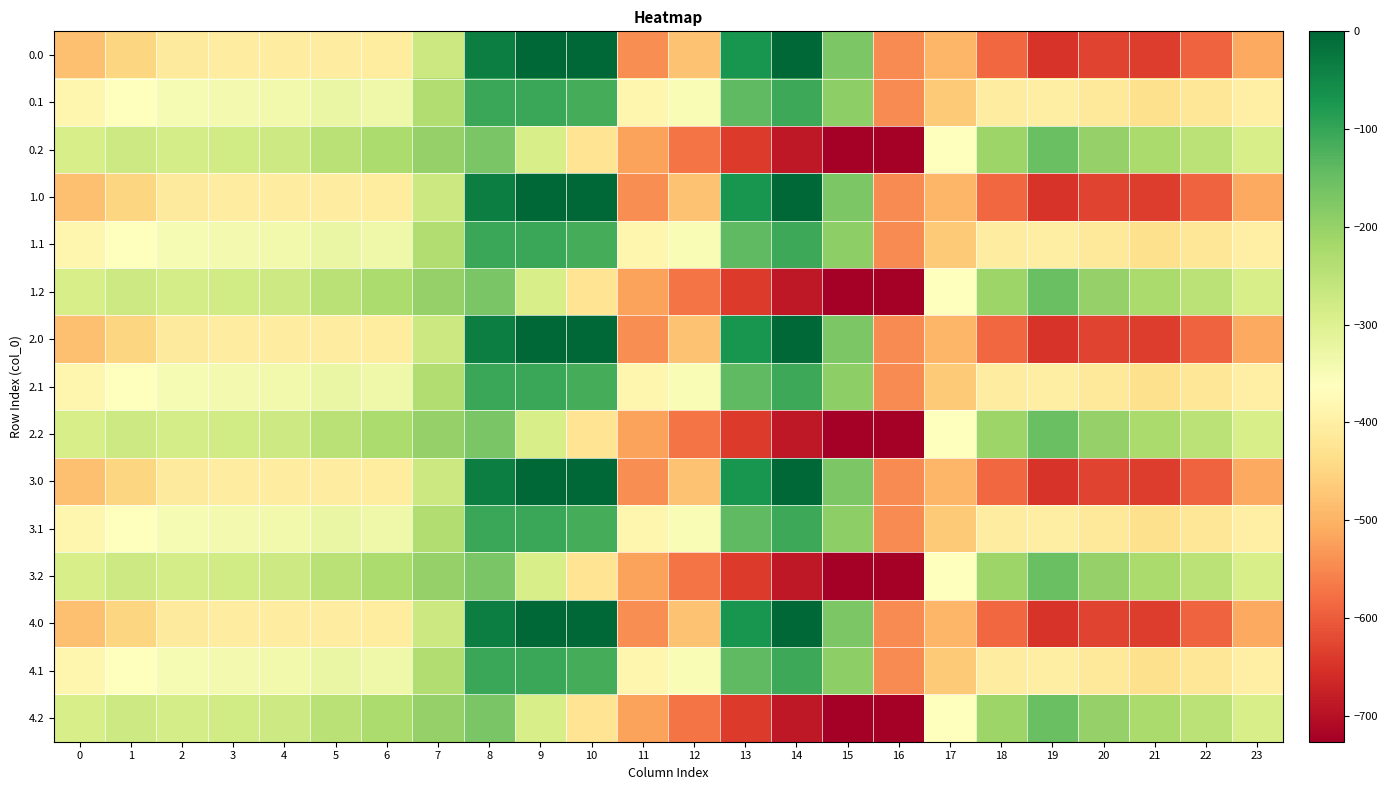

Reading left to right, extract all data points from this chart.

0.0: 0=-482.0	1=-449.5	2=-410.3	3=-404.4	4=-404.9	5=-403.8	6=-408.0	7=-270.7	8=-35.0	9=0.0	10=0.0	11=-544.3	12=-477.2	13=-70.2	14=-0.3	15=-172.8	16=-545.4	17=-494.8	18=-586.7	19=-649.2	20=-629.9	21=-638.4	22=-592.3	23=-511.3
0.1: 0=-384.6	1=-361.1	2=-347.9	3=-342.7	4=-339.6	5=-325.7	6=-332.2	7=-234.9	8=-102.3	9=-104.8	10=-114.0	11=-384.7	12=-350.8	13=-141.2	14=-105.5	15=-190.4	16=-547.3	17=-466.6	18=-405.4	19=-400.2	20=-414.5	21=-432.4	22=-419.9	23=-399.4
0.2: 0=-287.1	1=-272.7	2=-285.5	3=-281.0	4=-274.4	5=-245.0	6=-228.8	7=-199.0	8=-169.5	9=-288.5	10=-423.5	11=-520.6	12=-571.2	13=-640.4	14=-687.4	15=-725.8	16=-726.6	17=-362.4	18=-210.0	19=-151.0	20=-199.2	21=-226.4	22=-247.4	23=-287.5
1.0: 0=-482.0	1=-449.5	2=-410.3	3=-404.4	4=-404.9	5=-403.8	6=-408.0	7=-270.7	8=-35.0	9=0.0	10=0.0	11=-544.3	12=-477.2	13=-70.2	14=-0.3	15=-172.8	16=-545.4	17=-494.8	18=-586.7	19=-649.2	20=-629.9	21=-638.4	22=-592.3	23=-511.3
1.1: 0=-384.6	1=-361.1	2=-347.9	3=-342.7	4=-339.6	5=-325.7	6=-332.2	7=-234.9	8=-102.3	9=-104.8	10=-114.0	11=-384.7	12=-350.8	13=-141.2	14=-105.5	15=-190.4	16=-547.3	17=-466.6	18=-405.4	19=-400.2	20=-414.5	21=-432.4	22=-419.9	23=-399.4
1.2: 0=-287.1	1=-272.7	2=-285.5	3=-281.0	4=-274.4	5=-245.0	6=-228.8	7=-199.0	8=-169.5	9=-288.5	10=-423.5	11=-520.6	12=-571.2	13=-640.4	14=-687.4	15=-725.8	16=-726.6	17=-362.4	18=-210.0	19=-151.0	20=-199.2	21=-226.4	22=-247.4	23=-287.5
2.0: 0=-482.0	1=-449.5	2=-410.3	3=-404.4	4=-404.9	5=-403.8	6=-408.0	7=-270.7	8=-35.0	9=0.0	10=0.0	11=-544.3	12=-477.2	13=-70.2	14=-0.3	15=-172.8	16=-545.4	17=-494.8	18=-586.7	19=-649.2	20=-629.9	21=-638.4	22=-592.3	23=-511.3
2.1: 0=-384.6	1=-361.1	2=-347.9	3=-342.7	4=-339.6	5=-325.7	6=-332.2	7=-234.9	8=-102.3	9=-104.8	10=-114.0	11=-384.7	12=-350.8	13=-141.2	14=-105.5	15=-190.4	16=-547.3	17=-466.6	18=-405.4	19=-400.2	20=-414.5	21=-432.4	22=-419.9	23=-399.4
2.2: 0=-287.1	1=-272.7	2=-285.5	3=-281.0	4=-274.4	5=-245.0	6=-228.8	7=-199.0	8=-169.5	9=-288.5	10=-423.5	11=-520.6	12=-571.2	13=-640.4	14=-687.4	15=-725.8	16=-726.6	17=-362.4	18=-210.0	19=-151.0	20=-199.2	21=-226.4	22=-247.4	23=-287.5
3.0: 0=-482.0	1=-449.5	2=-410.3	3=-404.4	4=-404.9	5=-403.8	6=-408.0	7=-270.7	8=-35.0	9=0.0	10=0.0	11=-544.3	12=-477.2	13=-70.2	14=-0.3	15=-172.8	16=-545.4	17=-494.8	18=-586.7	19=-649.2	20=-629.9	21=-638.4	22=-592.3	23=-511.3
3.1: 0=-384.6	1=-361.1	2=-347.9	3=-342.7	4=-339.6	5=-325.7	6=-332.2	7=-234.9	8=-102.3	9=-104.8	10=-114.0	11=-384.7	12=-350.8	13=-141.2	14=-105.5	15=-190.4	16=-547.3	17=-466.6	18=-405.4	19=-400.2	20=-414.5	21=-432.4	22=-419.9	23=-399.4
3.2: 0=-287.1	1=-272.7	2=-285.5	3=-281.0	4=-274.4	5=-245.0	6=-228.8	7=-199.0	8=-169.5	9=-288.5	10=-423.5	11=-520.6	12=-571.2	13=-640.4	14=-687.4	15=-725.8	16=-726.6	17=-362.4	18=-210.0	19=-151.0	20=-199.2	21=-226.4	22=-247.4	23=-287.5
4.0: 0=-482.0	1=-449.5	2=-410.3	3=-404.4	4=-404.9	5=-403.8	6=-408.0	7=-270.7	8=-35.0	9=0.0	10=0.0	11=-544.3	12=-477.2	13=-70.2	14=-0.3	15=-172.8	16=-545.4	17=-494.8	18=-586.7	19=-649.2	20=-629.9	21=-638.4	22=-592.3	23=-511.3
4.1: 0=-384.6	1=-361.1	2=-347.9	3=-342.7	4=-339.6	5=-325.7	6=-332.2	7=-234.9	8=-102.3	9=-104.8	10=-114.0	11=-384.7	12=-350.8	13=-141.2	14=-105.5	15=-190.4	16=-547.3	17=-466.6	18=-405.4	19=-400.2	20=-414.5	21=-432.4	22=-419.9	23=-399.4
4.2: 0=-287.1	1=-272.7	2=-285.5	3=-281.0	4=-274.4	5=-245.0	6=-228.8	7=-199.0	8=-169.5	9=-288.5	10=-423.5	11=-520.6	12=-571.2	13=-640.4	14=-687.4	15=-725.8	16=-726.6	17=-362.4	18=-210.0	19=-151.0	20=-199.2	21=-226.4	22=-247.4	23=-287.5